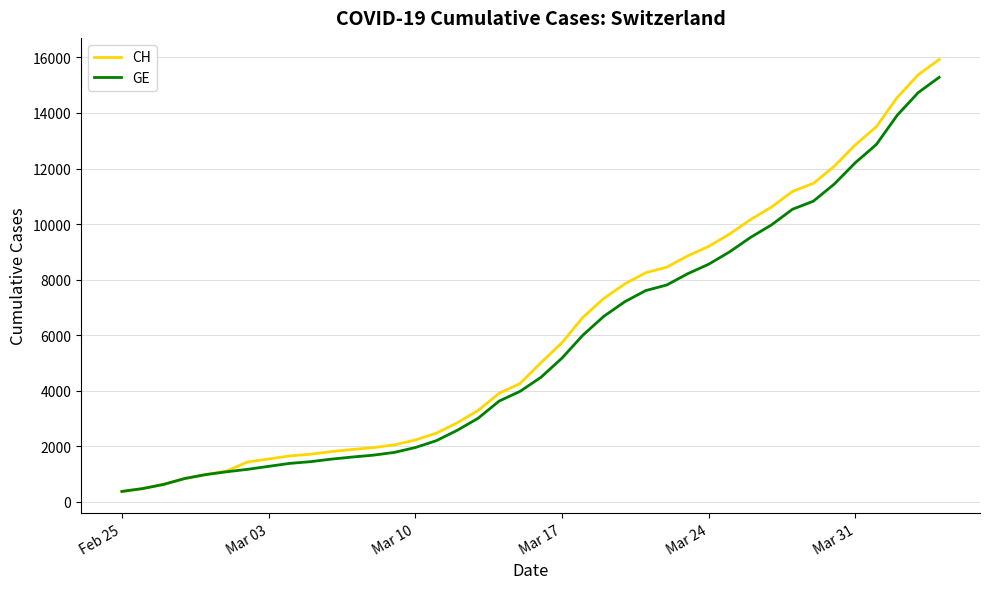

Which series has the widest spread of values?

CH